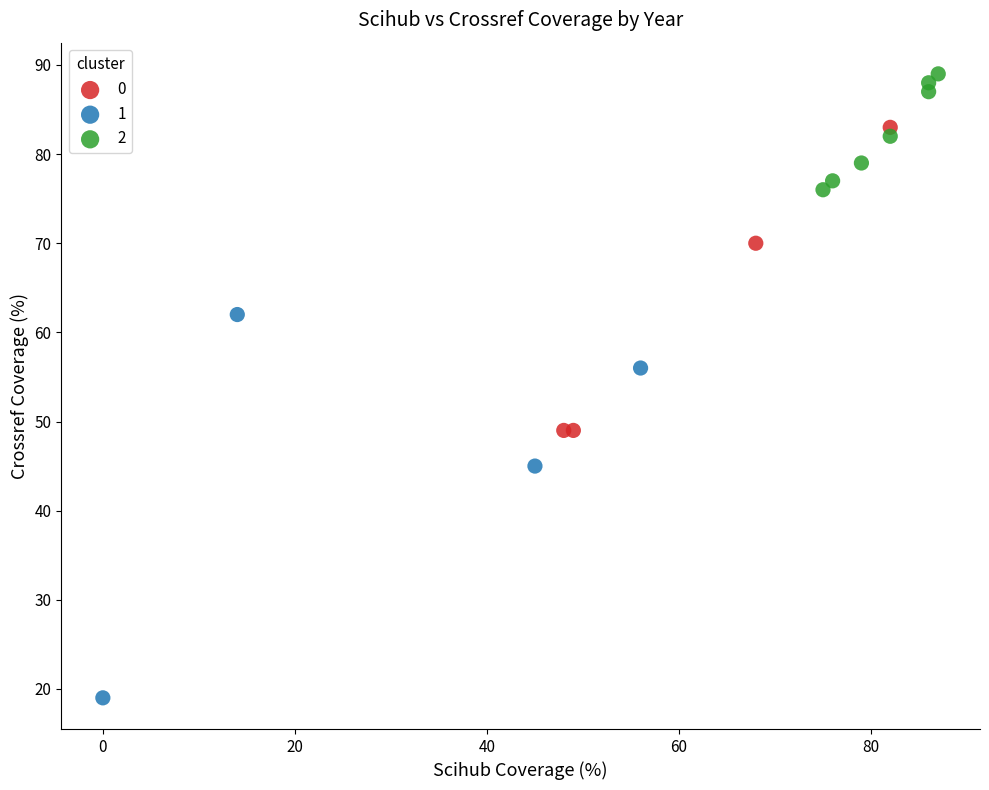

Which series has the largest Y range (max minus min)?

1